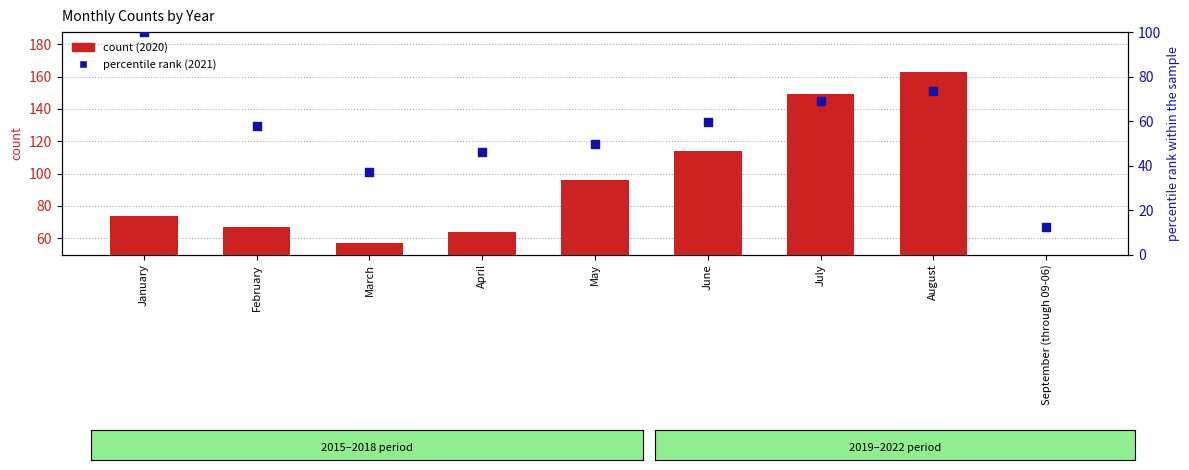

Which series contains the highest Y value?

count (2020)